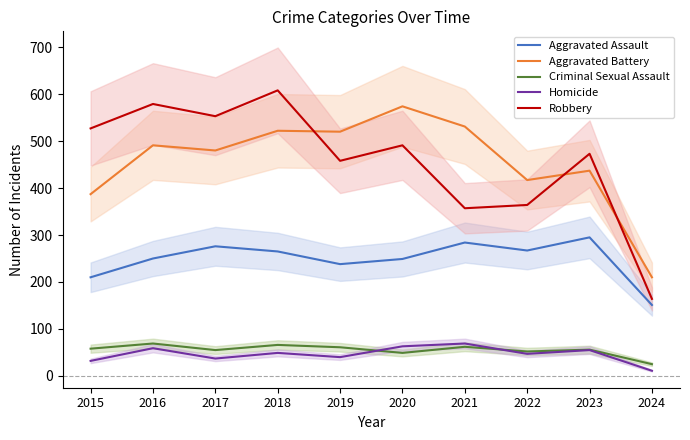

What is the total value across all series at 2018?

1510